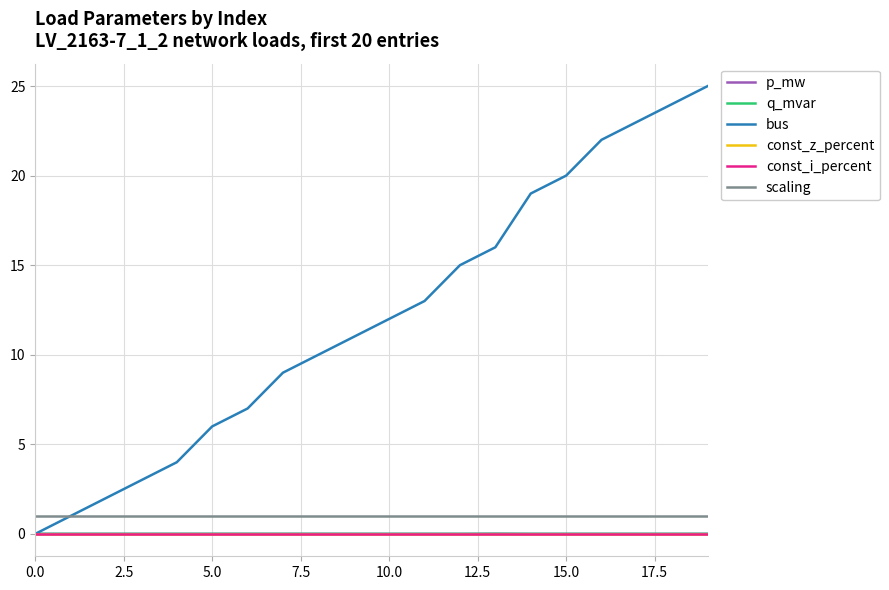

True or false: scaling has more than 2 points higher than both neighbors.

False